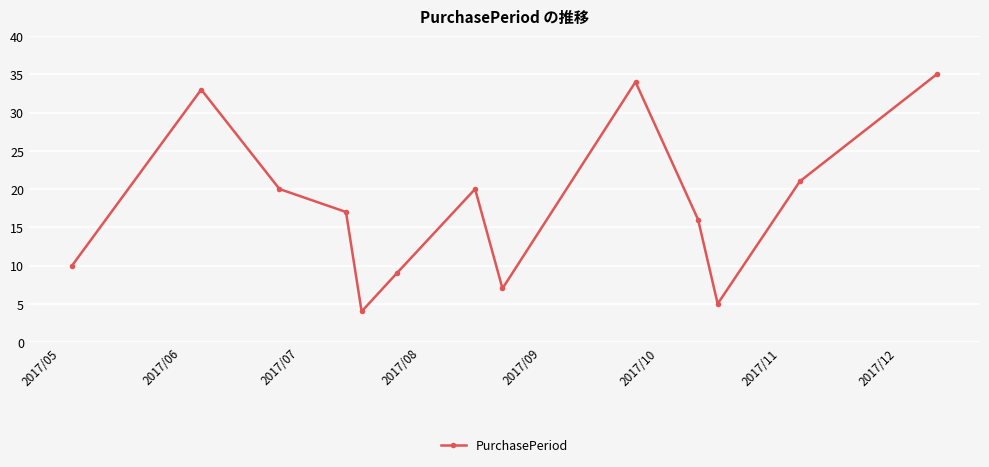

How many points are lower than both their immediate neighbors (excluding endpoints)?

3